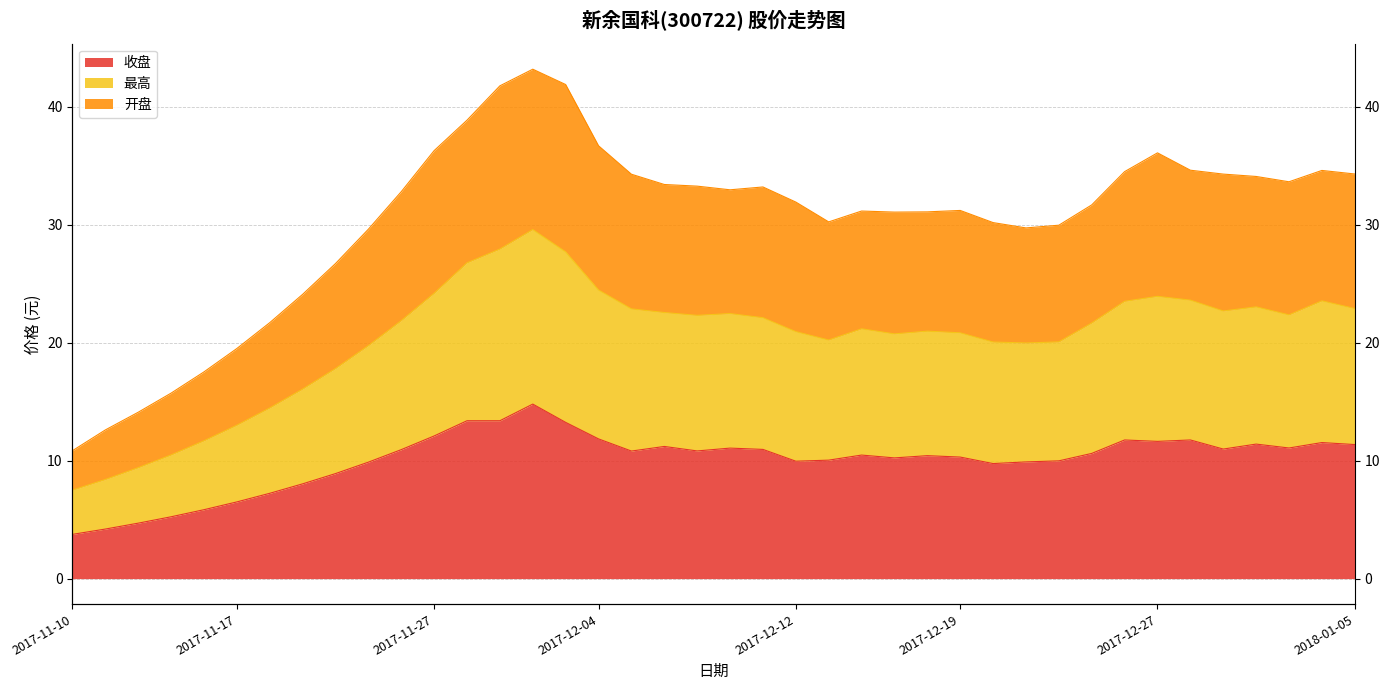

What is the highest value of the 收盘 series?

14.8